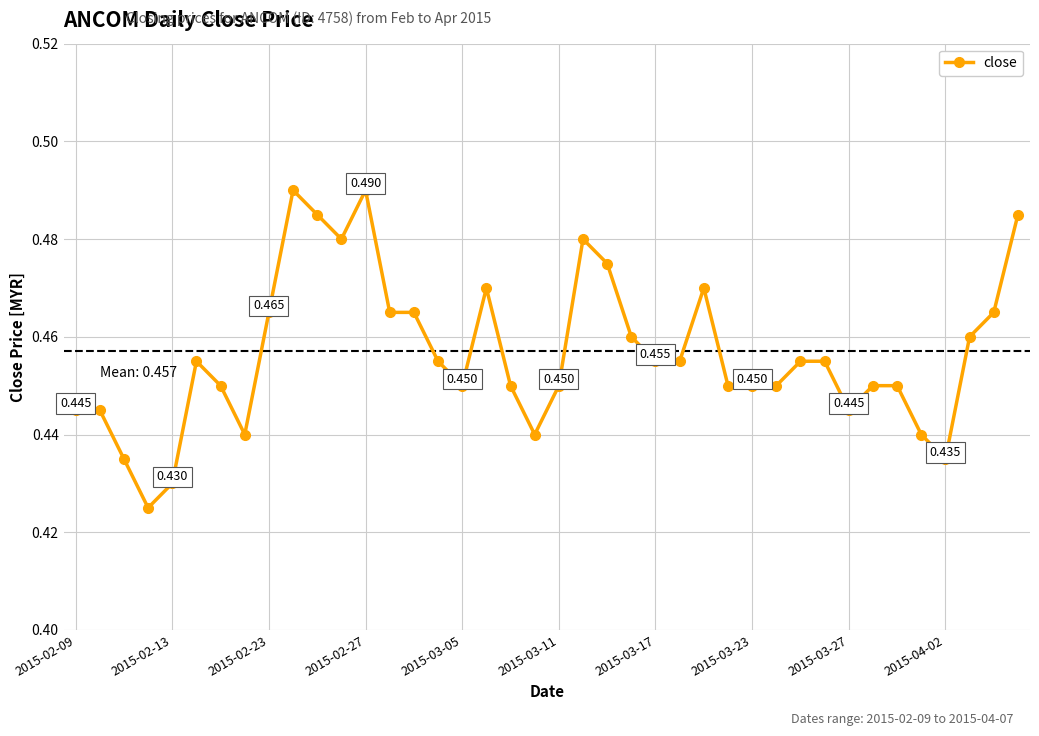

What is the value of the 11th point from the left?

0.5